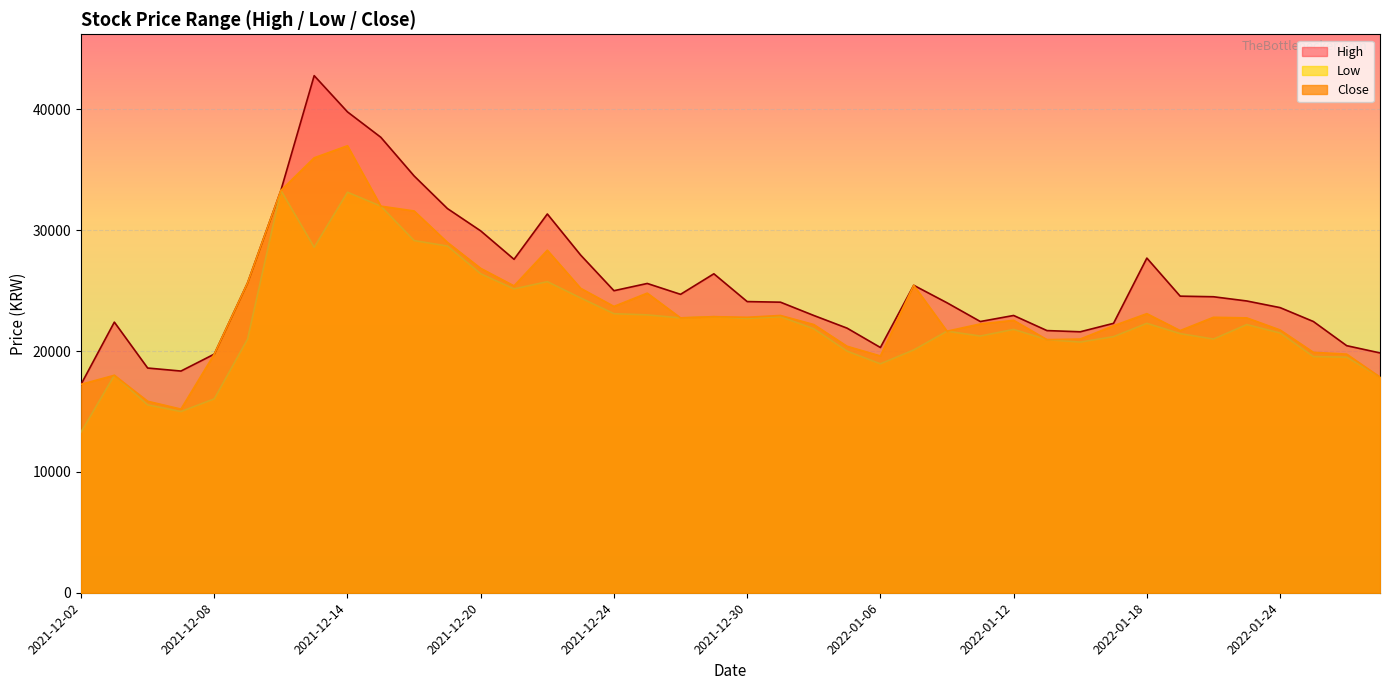

What is the value of the Low point at the 27th from the left?

21650